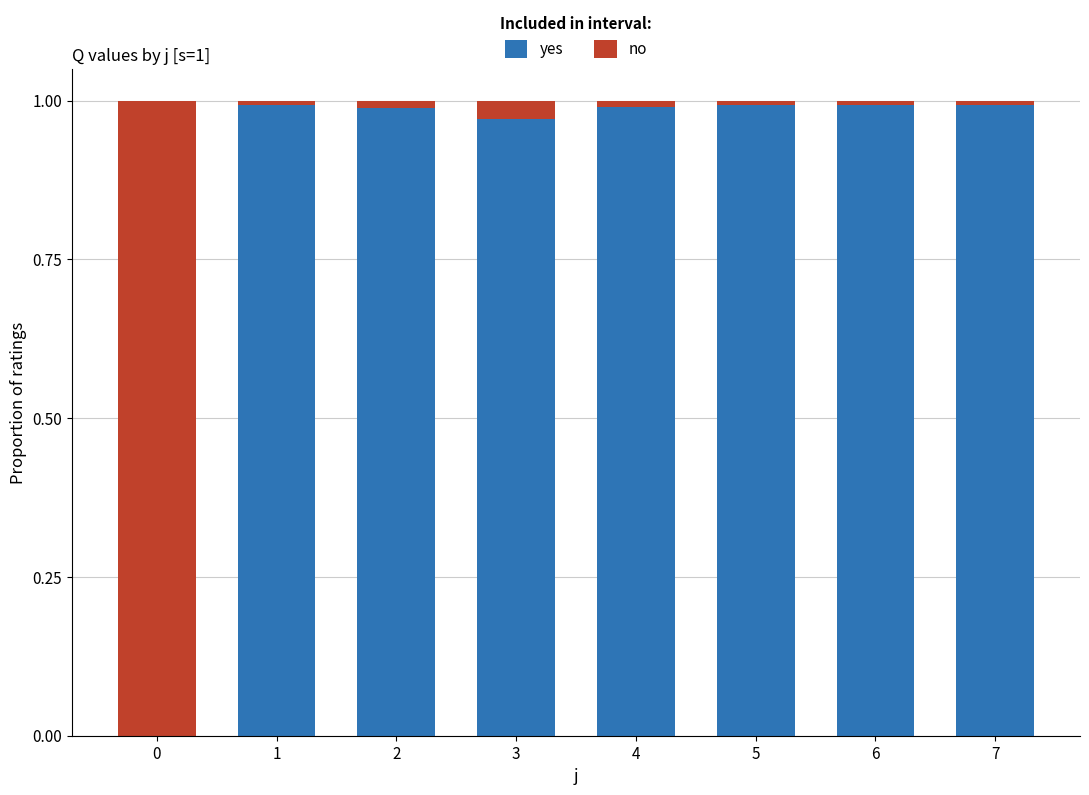

Is it true that yes equals 1.0 at 3?

True